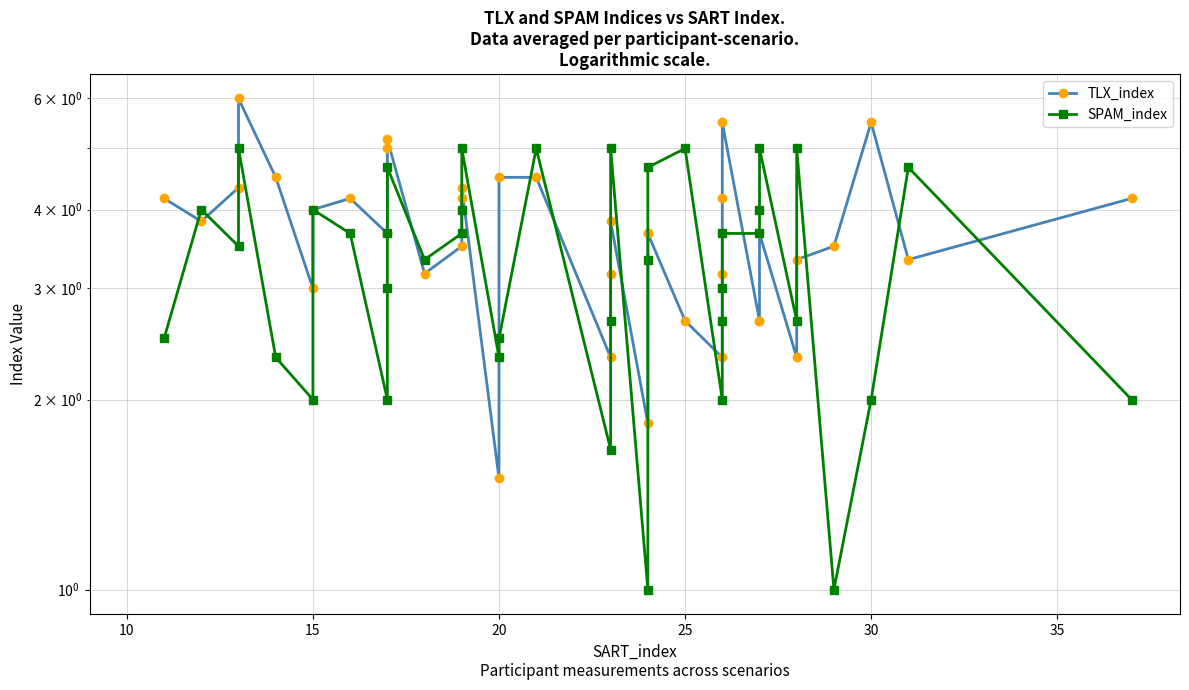

What is the sum of all TLX_index values?

144.7